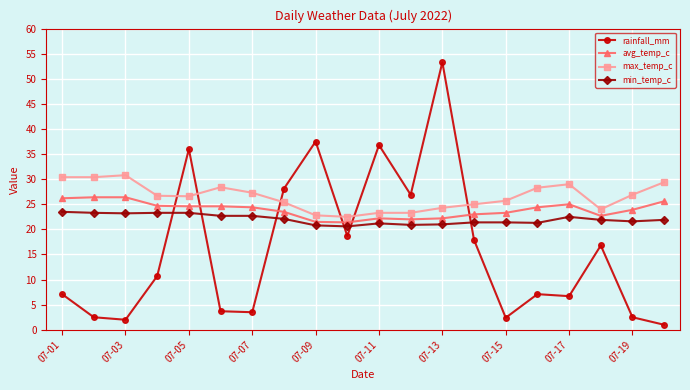

What are all the series names shown in the legend?

rainfall_mm, avg_temp_c, max_temp_c, min_temp_c